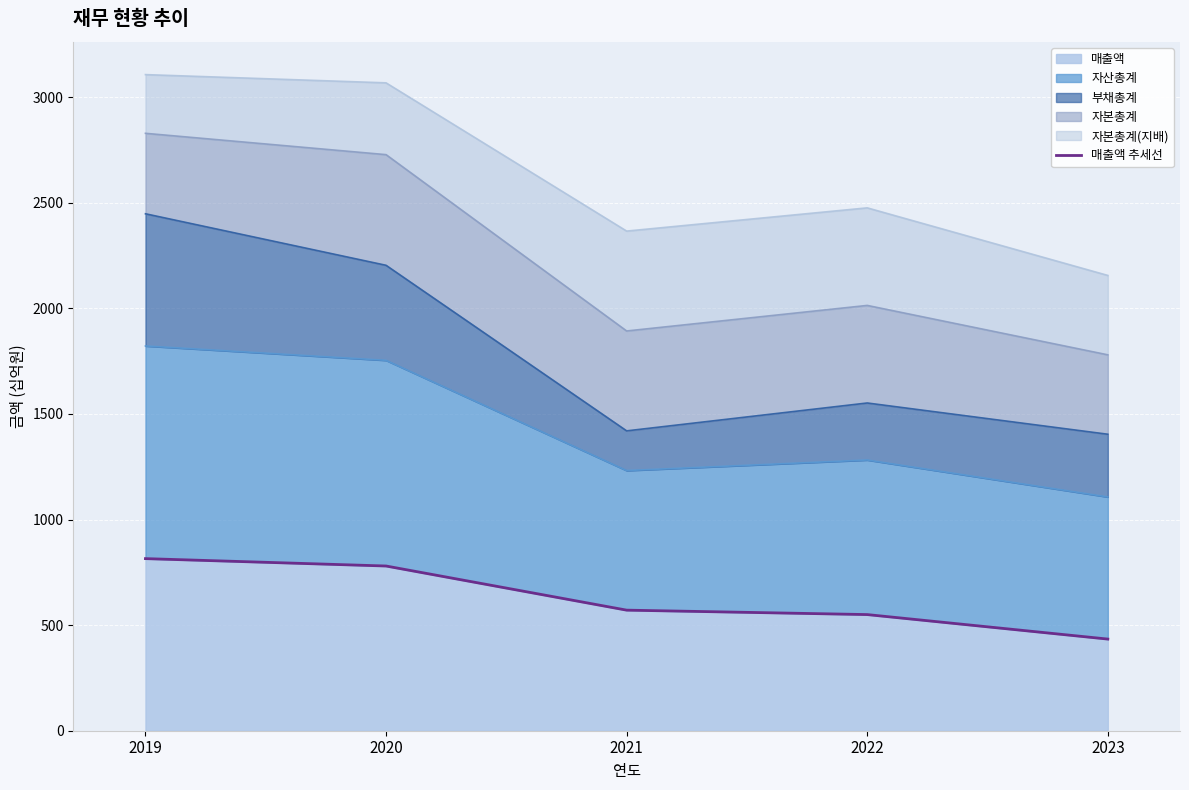

Reading left to right, what are all the values shown in this chart?

815	780	571	550	434